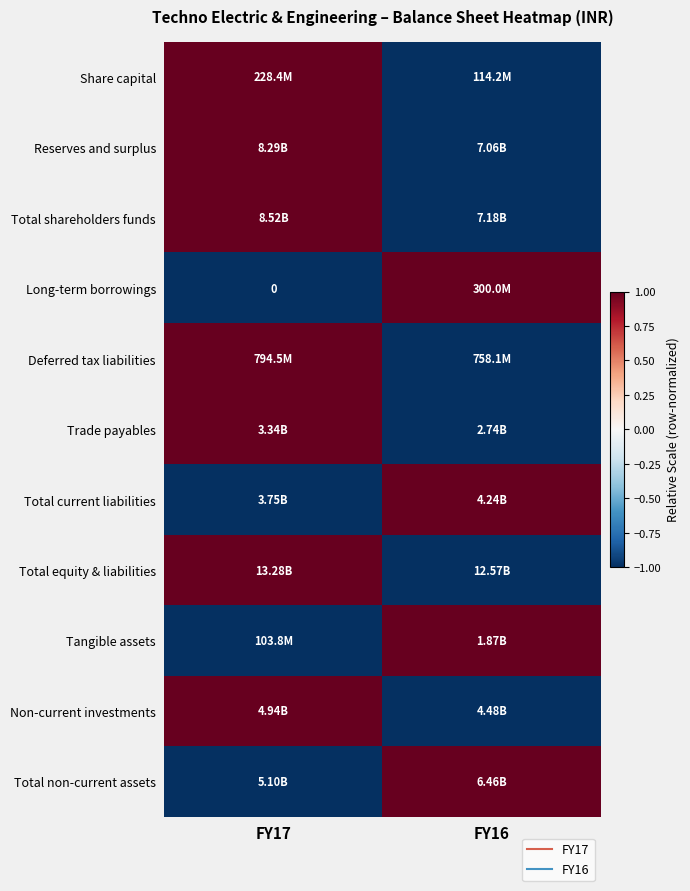

How many distinct data groups are displayed?

11